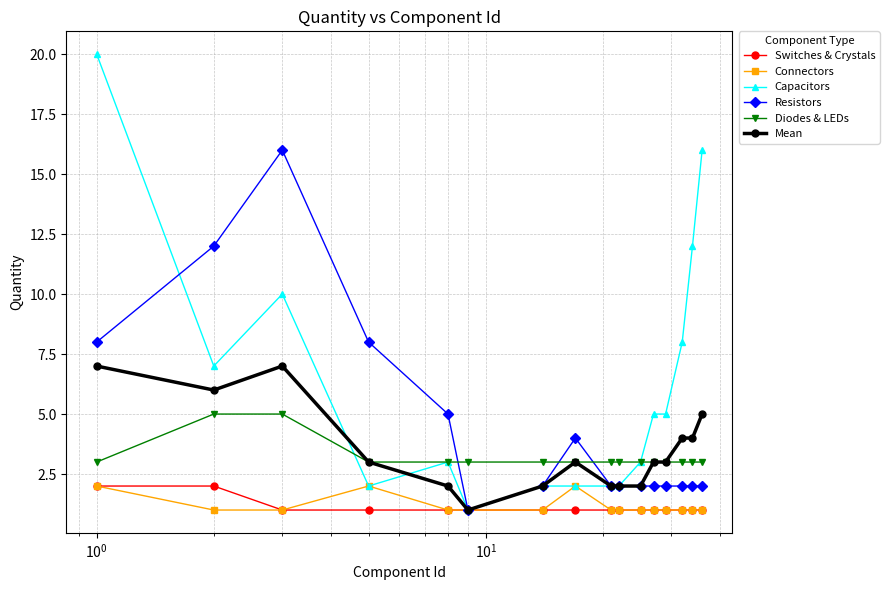

True or false: Connectors has more than 1 interior local peaks.

True